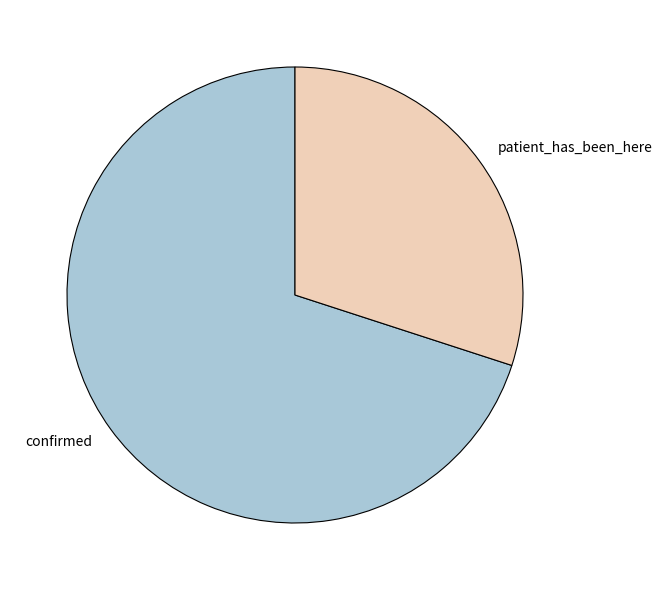

How many segments does this pie chart have?

2